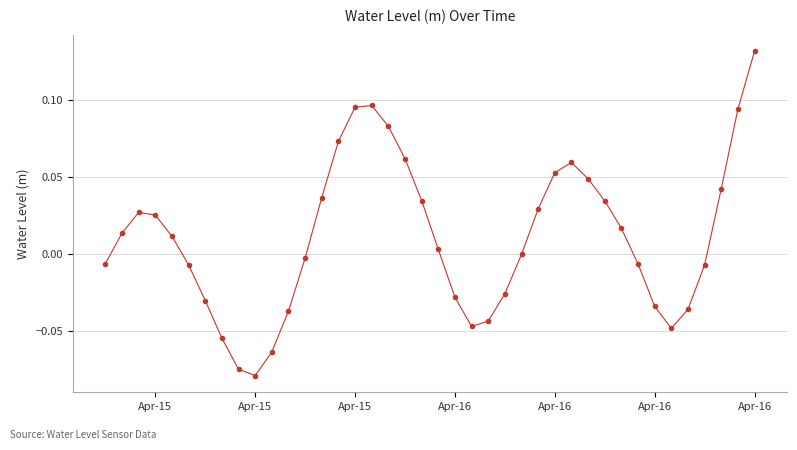

How many interior local peaks (higher than both neighbors) does the data have?

3